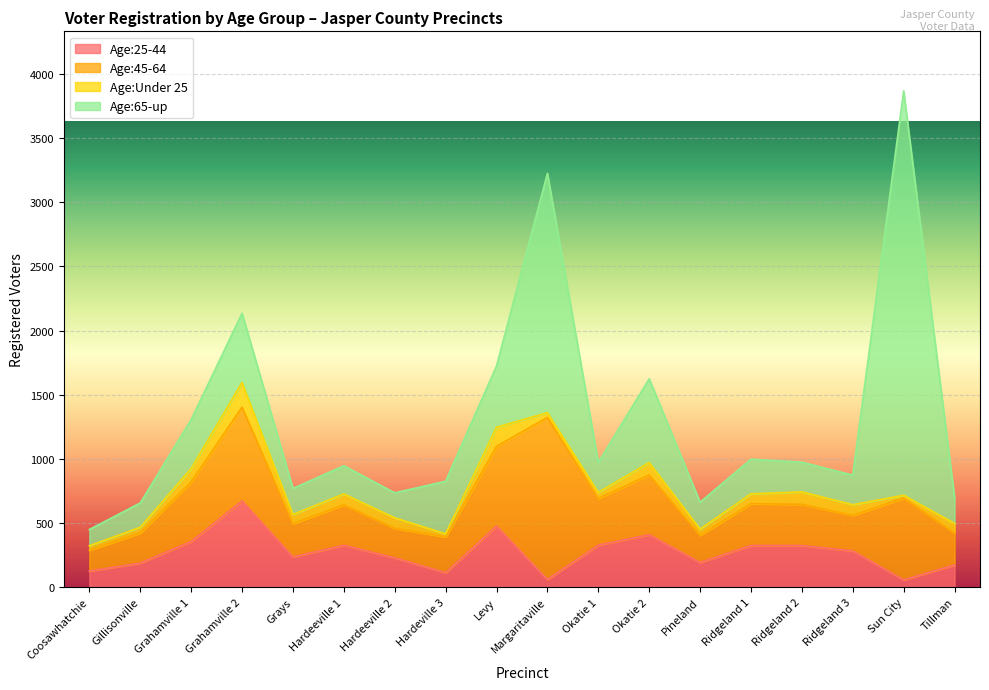

How many interior local valleys does the Age:Under 25 series have?

5